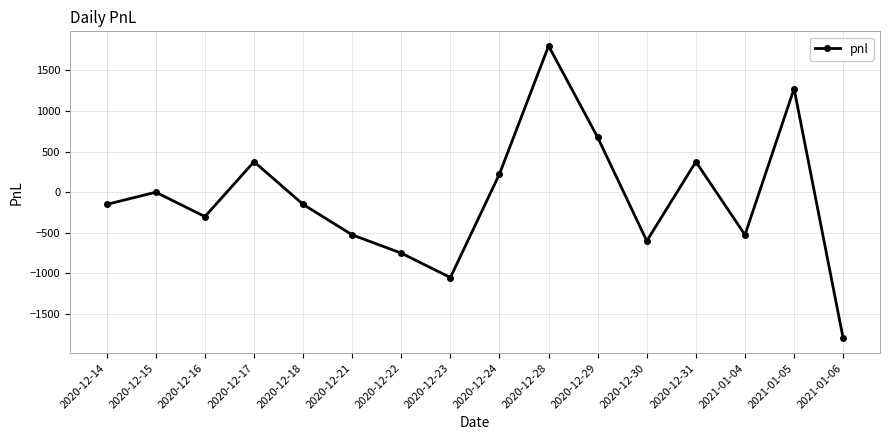

At which label is the value closest to 0?

2020-12-15